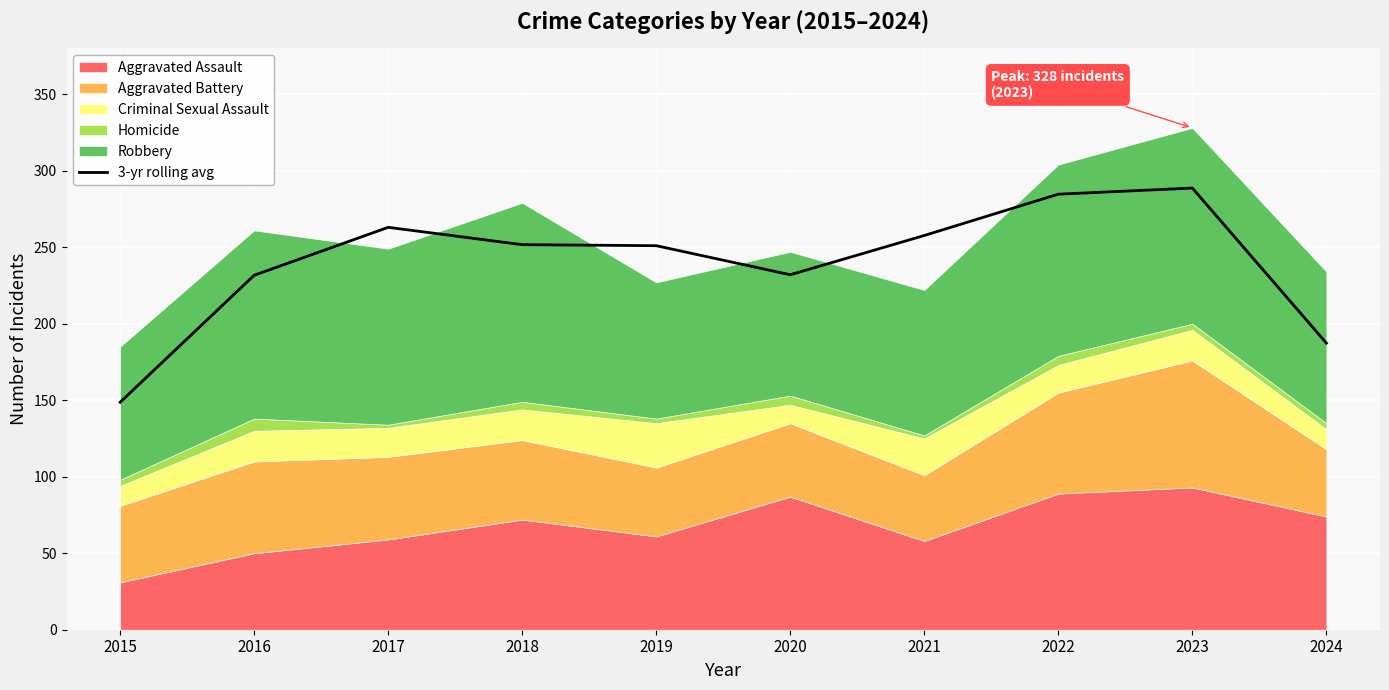

What is the value of the 6th point from the left?

232.0